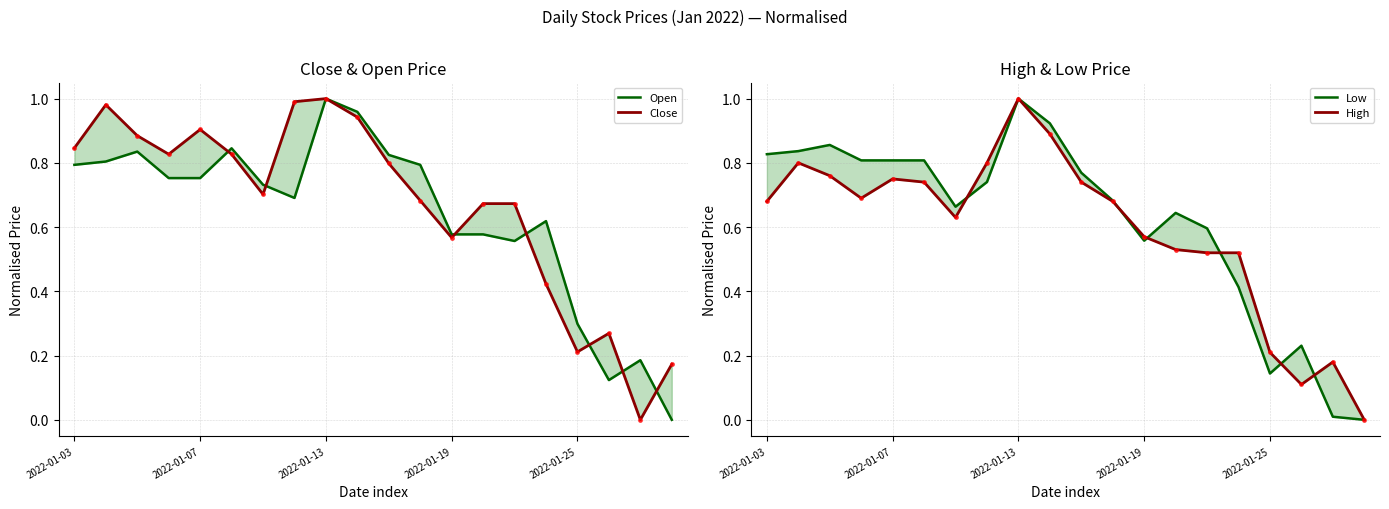

Between 8 and 11, which is larger?

8